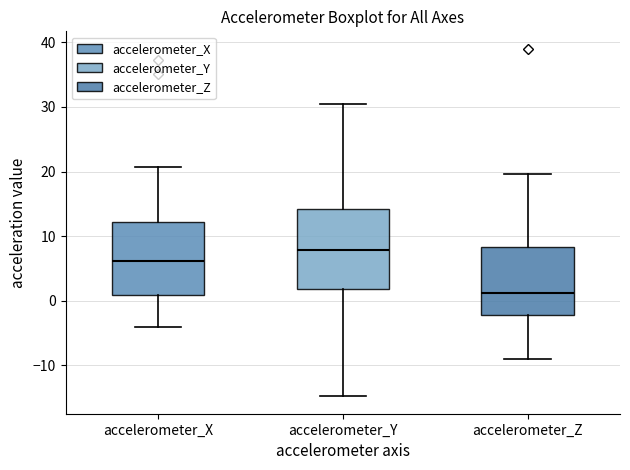

Where does the lower whisker of the box for accelerometer_X end on the y-axis? The values are not printed on the chart, so give them approximately, as read against the axis.

-4